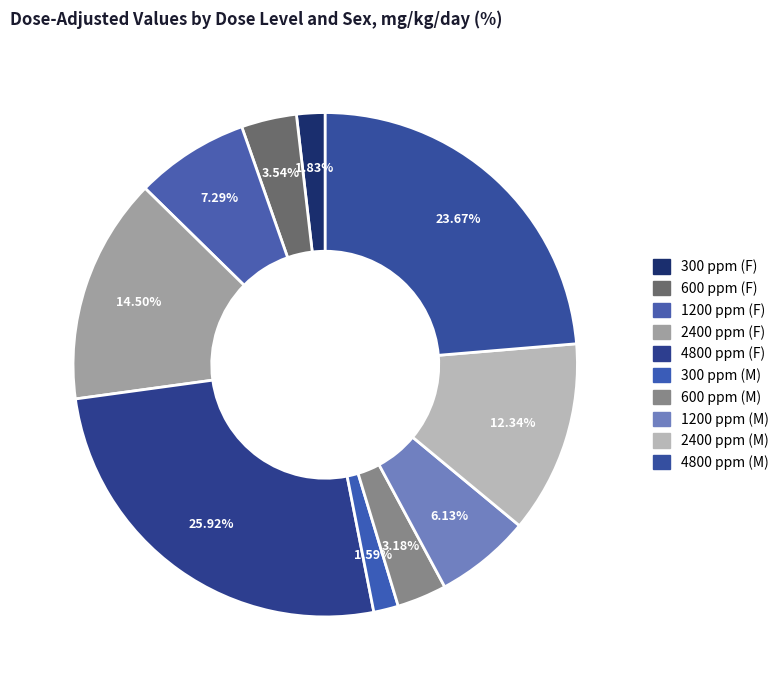

To the nearest percent, what portion does 2400 ppm (F) represent?

15%